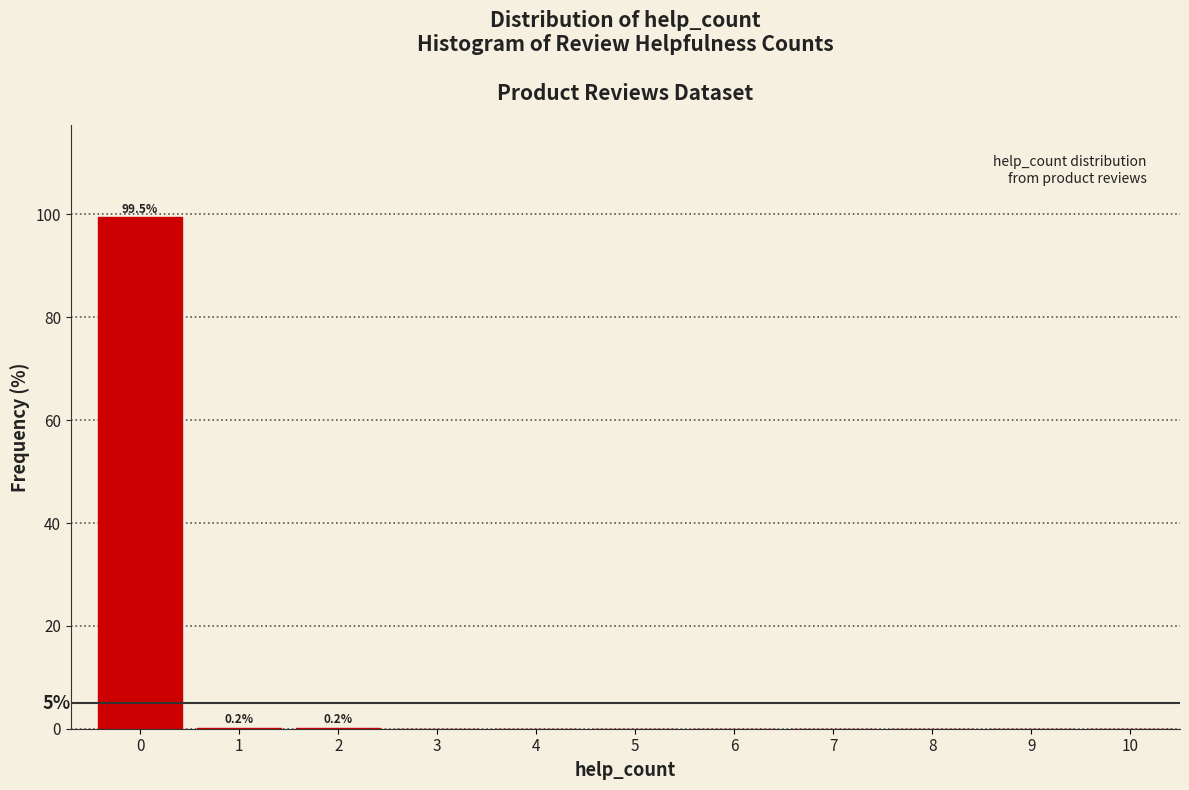

The value at 6 is -34.2. True or false?

False